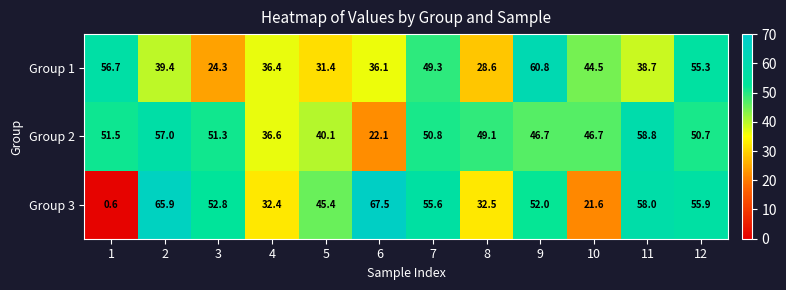

Is it true that Group 1 equals 38.7 at 11?

True